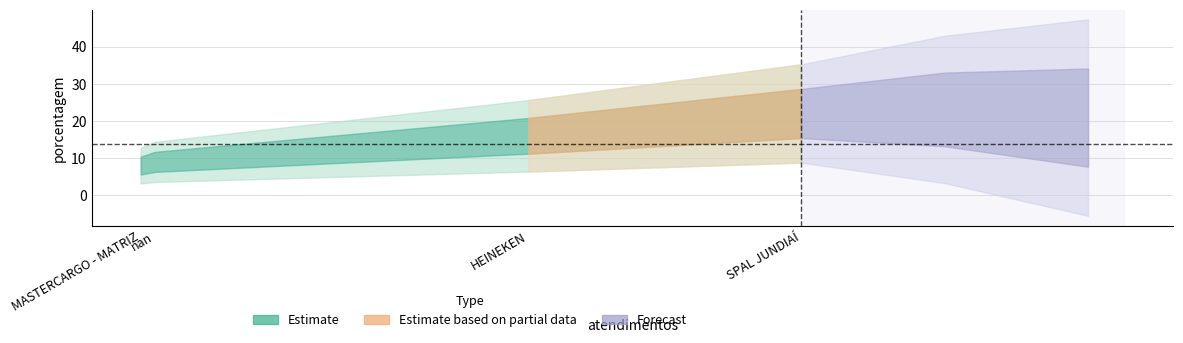

What is the ratio of the value at MASTERCARGO - MATRIZ to the value at SPAL JUNDIAÍ?

0.4